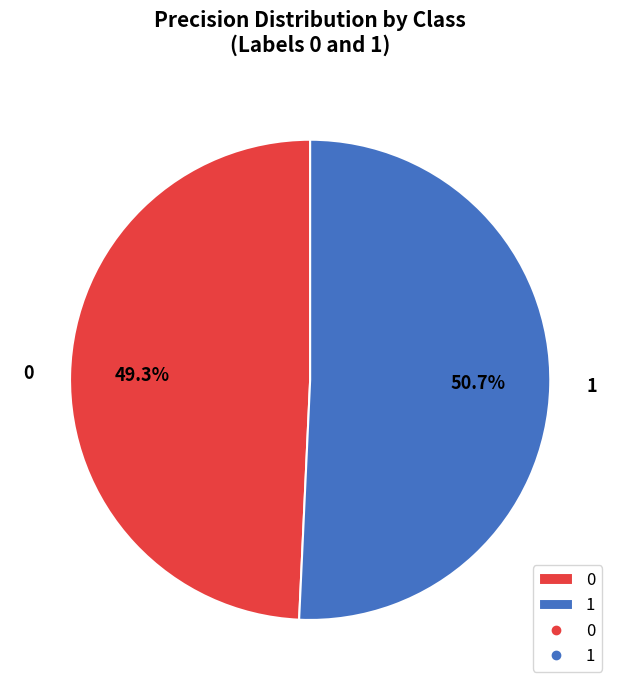

Is it true that 1 is 51% of the pie?

True